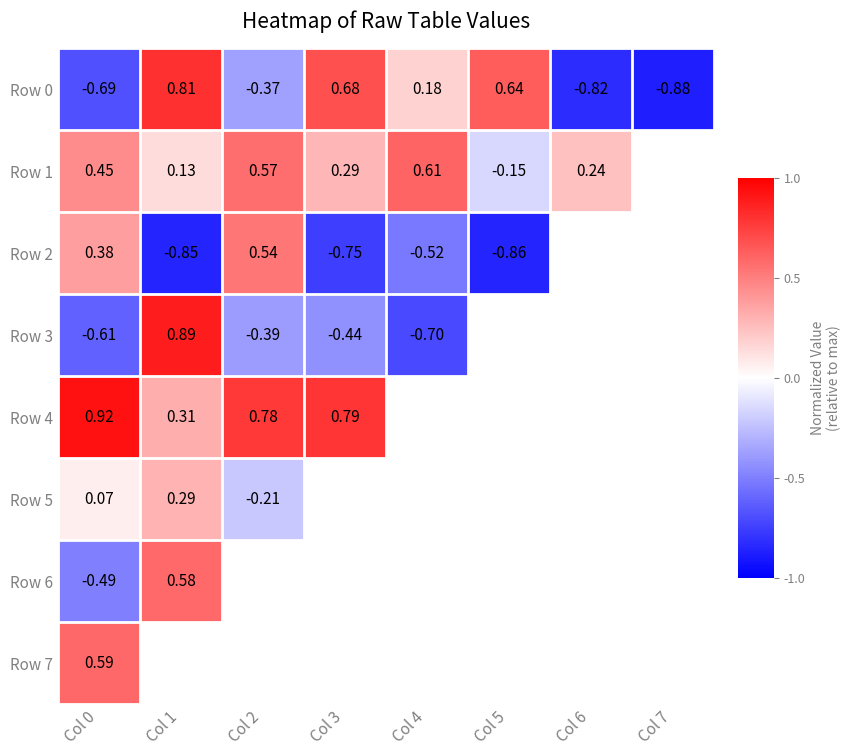

Which series changed the most between Col 1 and Col 7?

Row 0